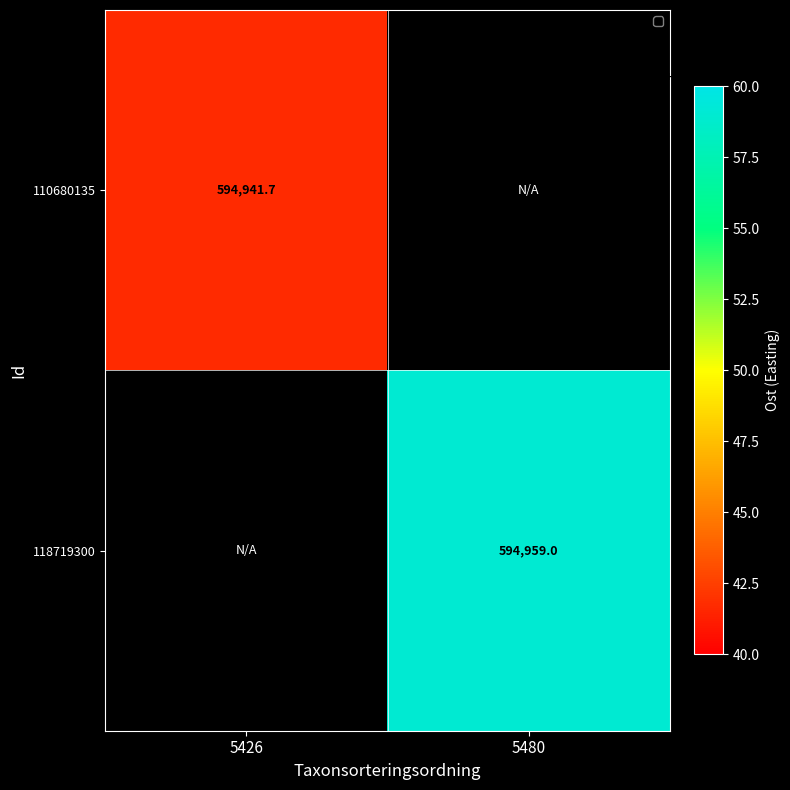

At which label is 110680135 closest to 594941?

5426